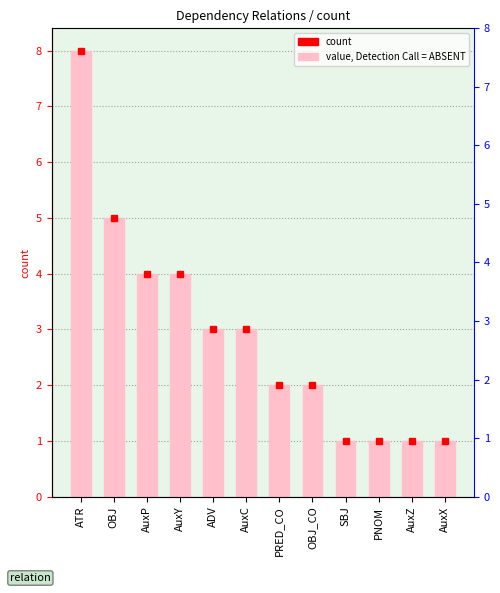

What is the difference between the second highest and second lowest values?

4